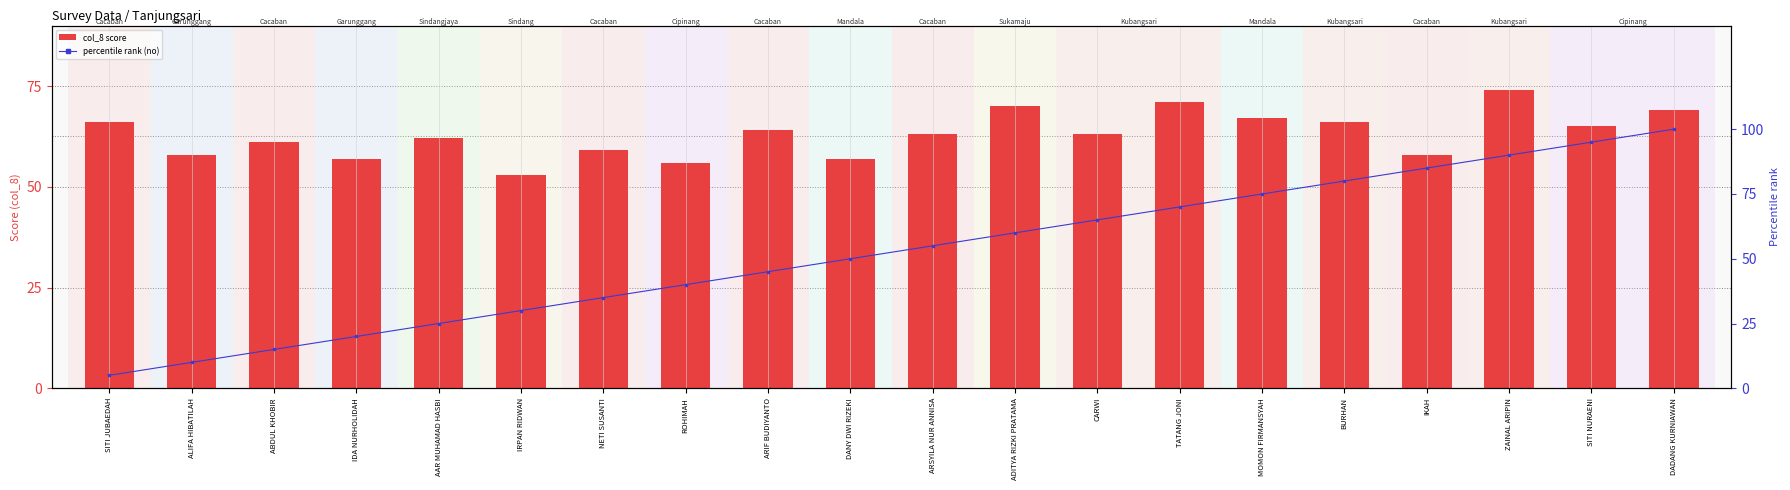

What are all the series names shown in the legend?

col_8 score, percentile rank (no)